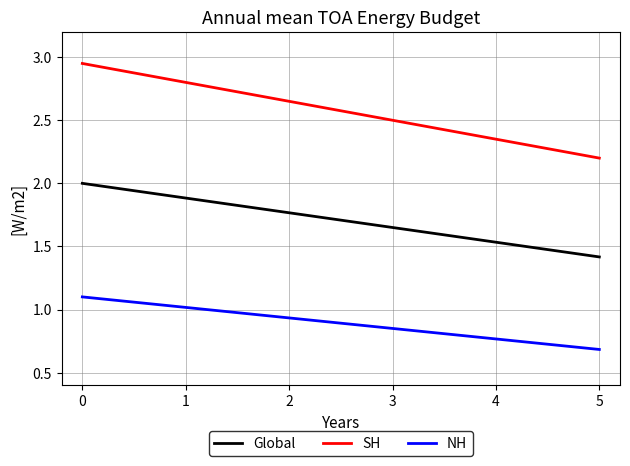

Is this an area chart (filled region under the line)?

No